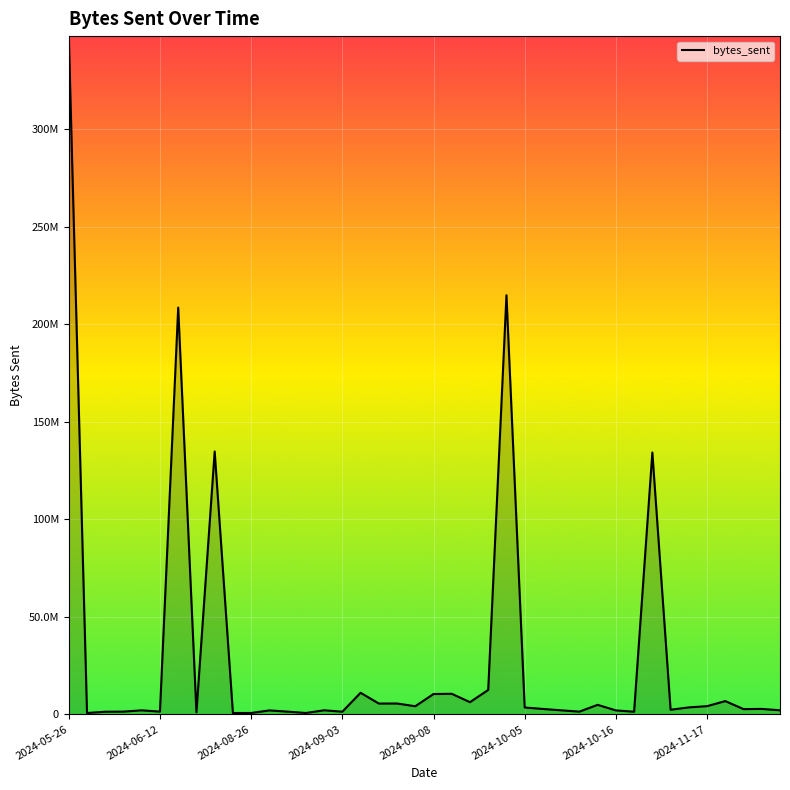

What is the sum of all values?

1165524002